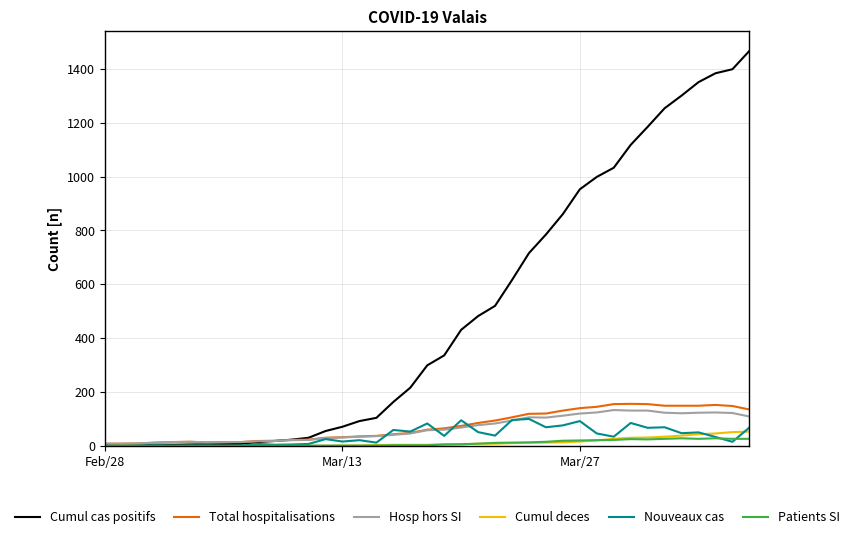

What are all the series names shown in the legend?

Cumul cas positifs, Total hospitalisations, Hosp hors SI, Cumul deces, Nouveaux cas, Patients SI